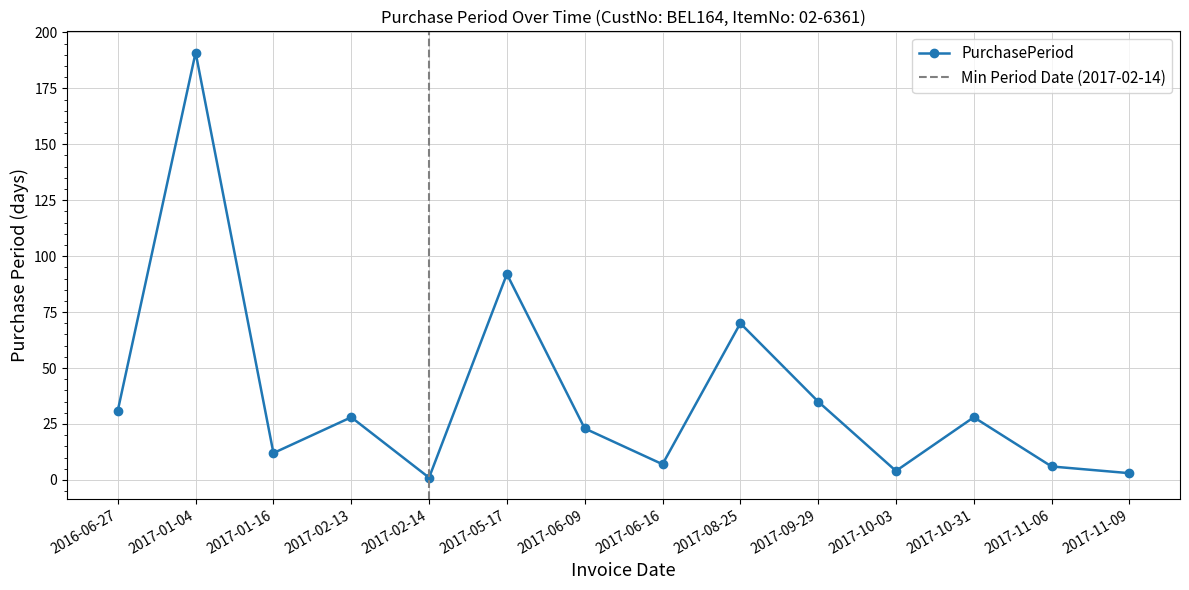

How many lines are shown in the chart?

1